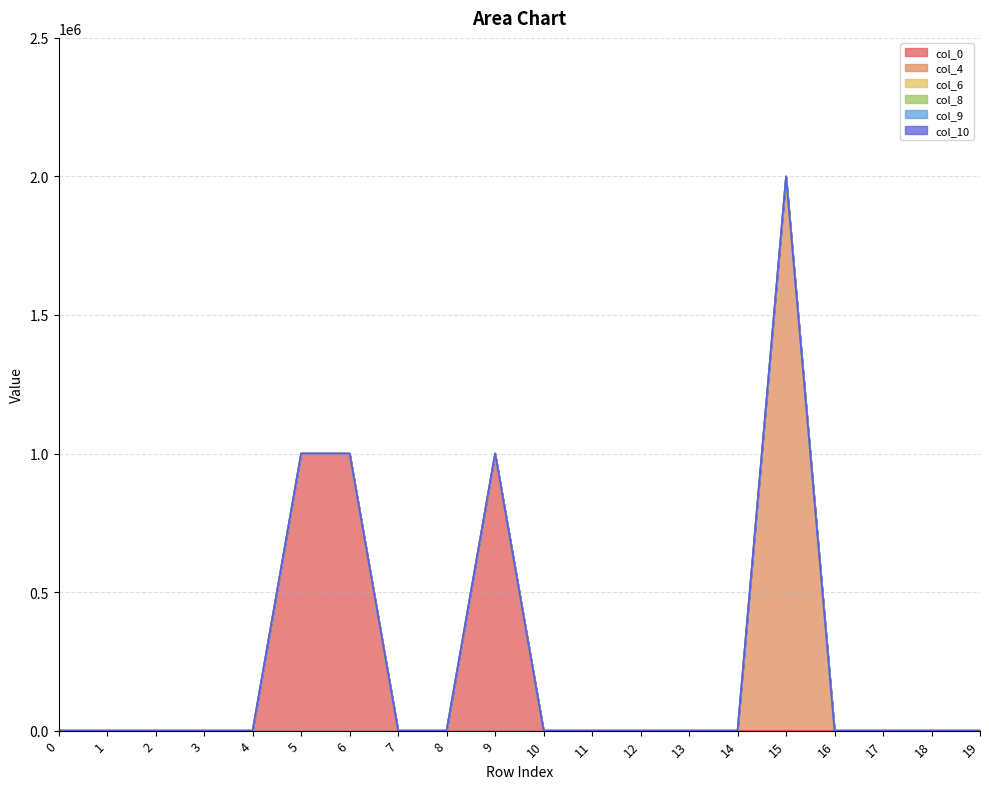

Reading right to left, extract all data points from this chart.

col_0: 0	0	0	0	0	0	0	0	0	0	1000000	0	0	1000000	1000000	0	0	0	0	0
col_4: 0	0	0	0	2000000	0	0	0	0	0	0	0	0	0	0	0	0	0	0	0
col_6: 0	0	0	0	0	0	0	0	0	0	0	0	0	0	0	0	0	0	0	0
col_8: 0	0	0	0	0	0	0	0	0	0	0	0	0	0	0	0	0	0	0	0
col_9: 0	0	0	0	0	0	0	0	0	0	0	0	0	0	0	0	0	0	0	0
col_10: 0	0	0	0	0	0	0	0	0	0	0	0	0	0	0	0	0	0	0	0